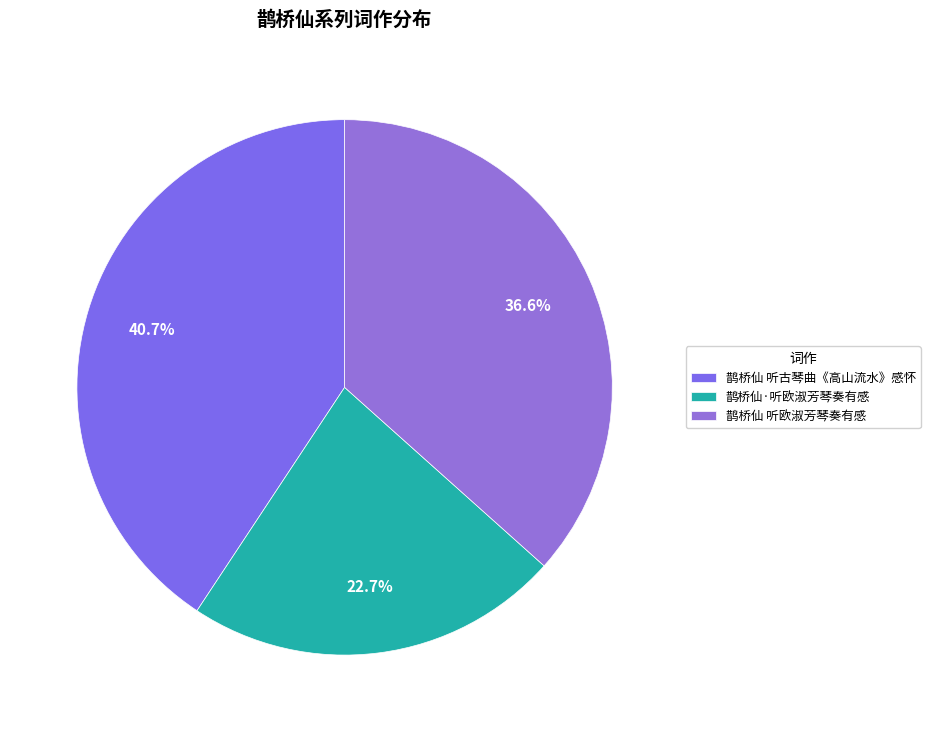

The 鹊桥仙 听欧淑芳琴奏有感 slice represents 37% of the pie. True or false?

True